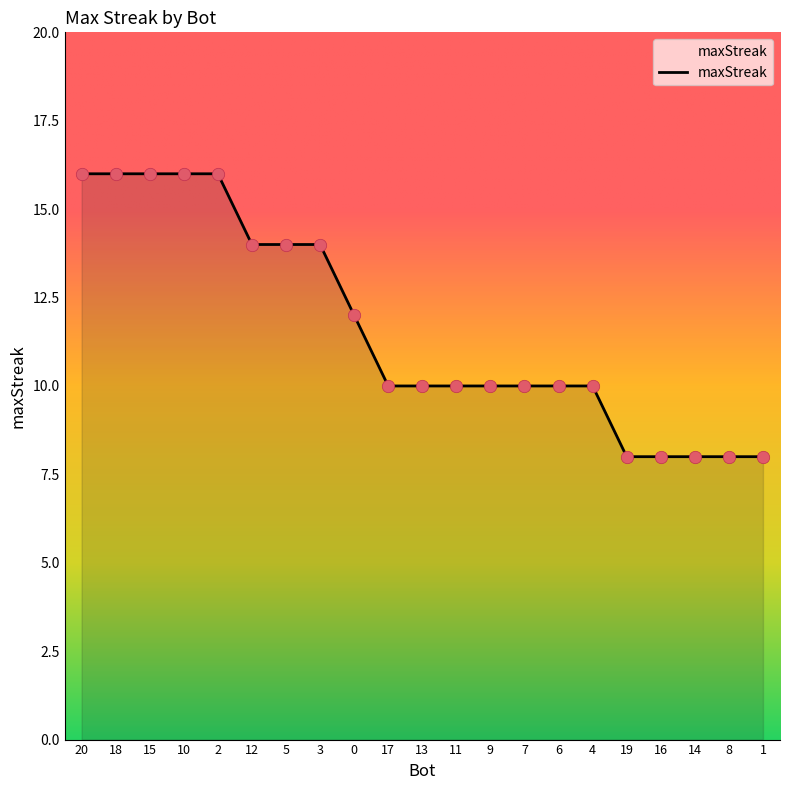

Which has a higher value, 9 or 10?

10